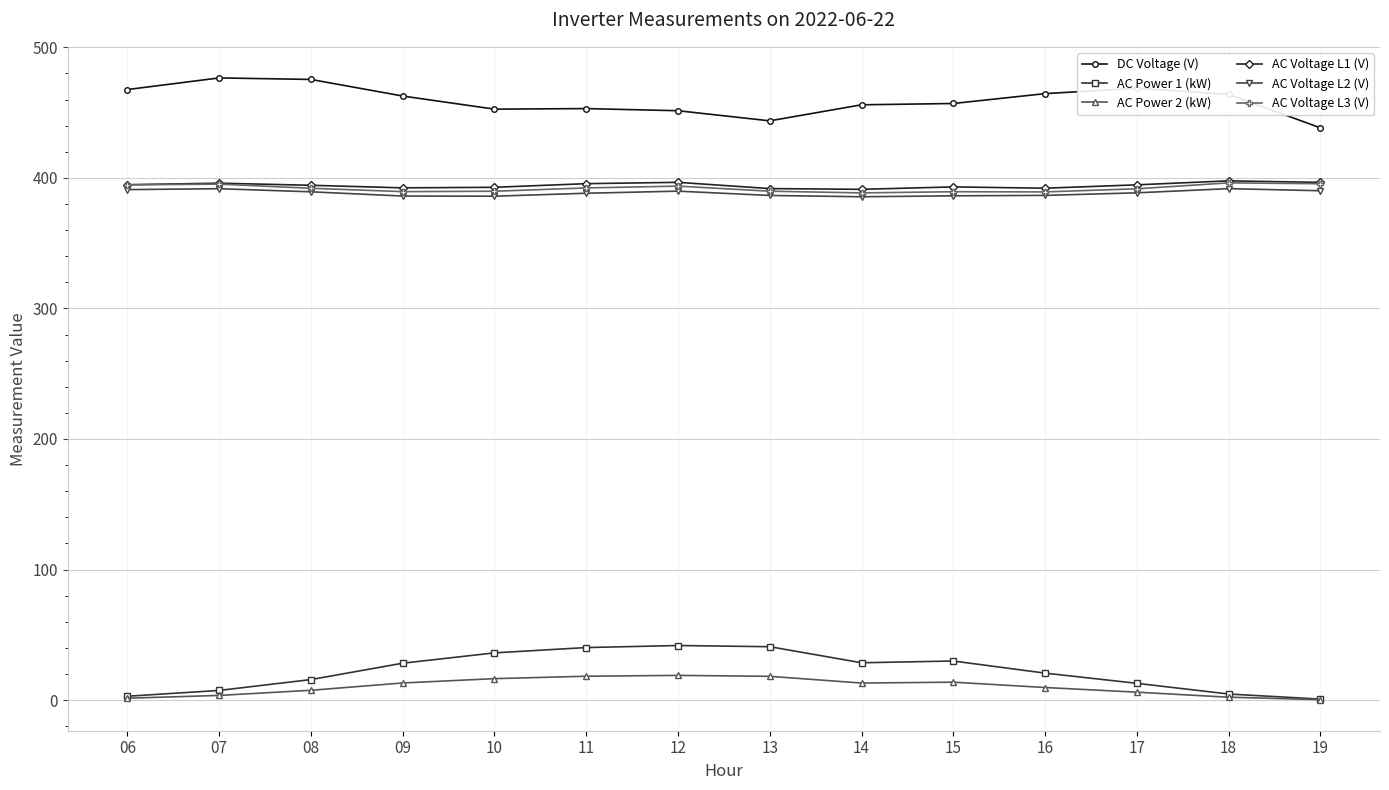

True or false: AC Power 1 (kW) has a value of 47.9 at 14.

False